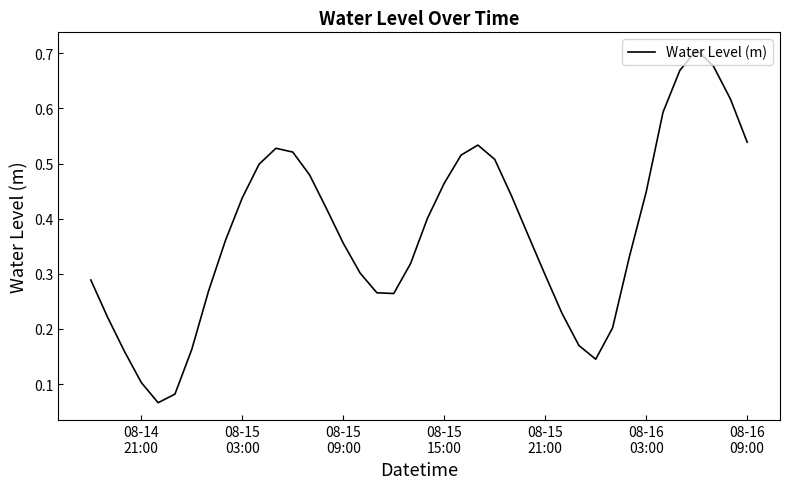

How many lines are shown in the chart?

1